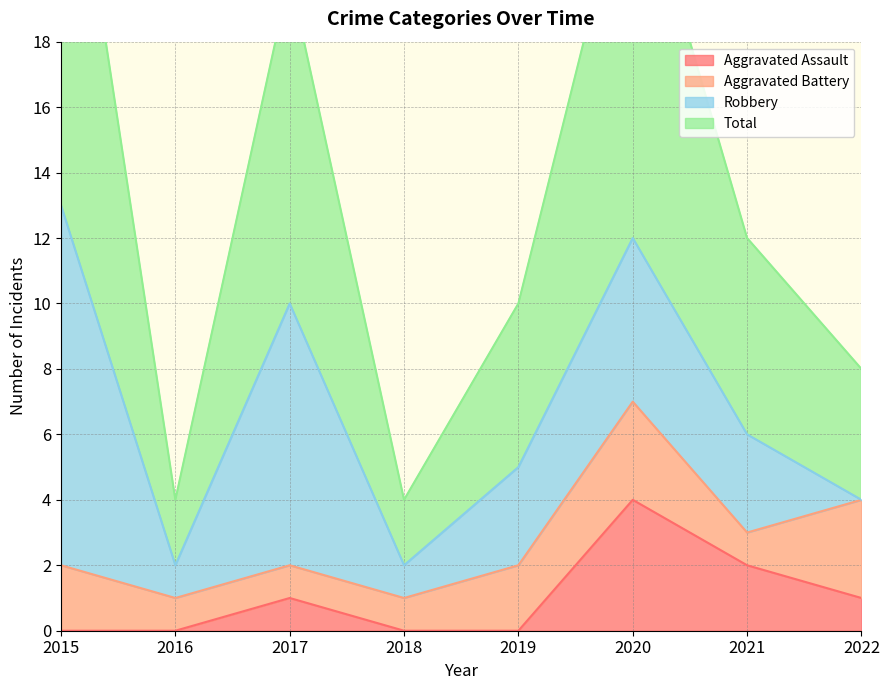

The value of Aggravated Assault at 2015 is 3. True or false?

False